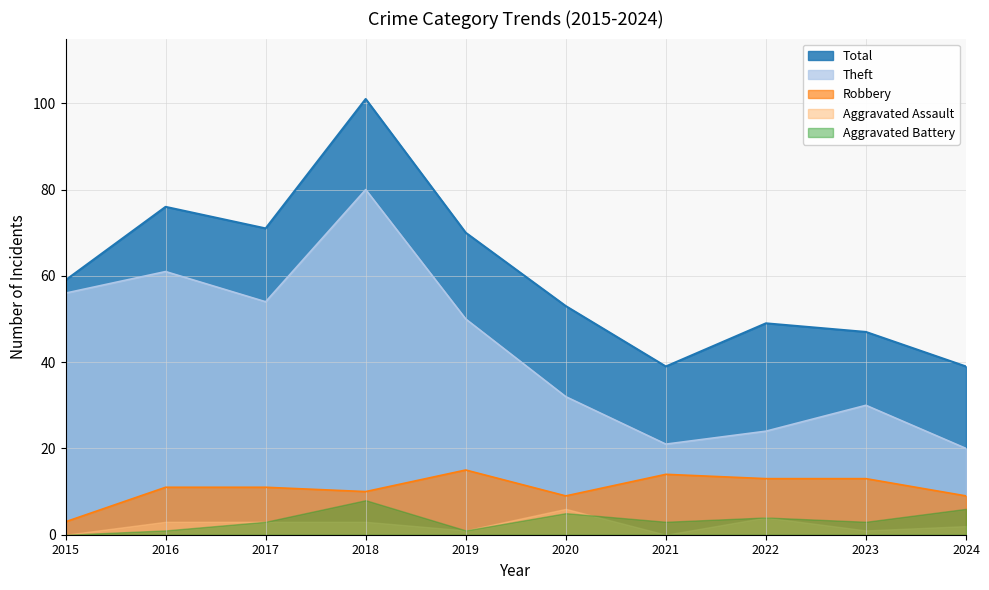

What value does the Theft series have at 2019, to the nearest 5?

50